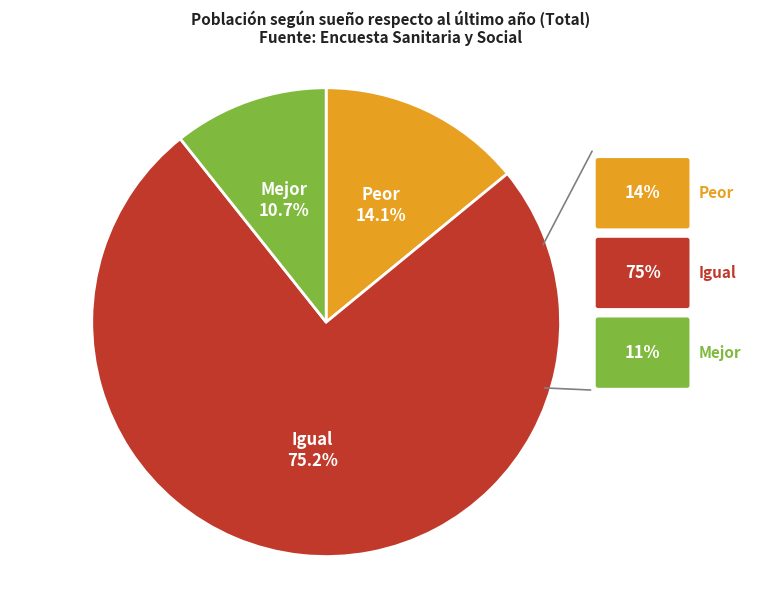

Is there any slice that represents more than half of the pie?

Yes